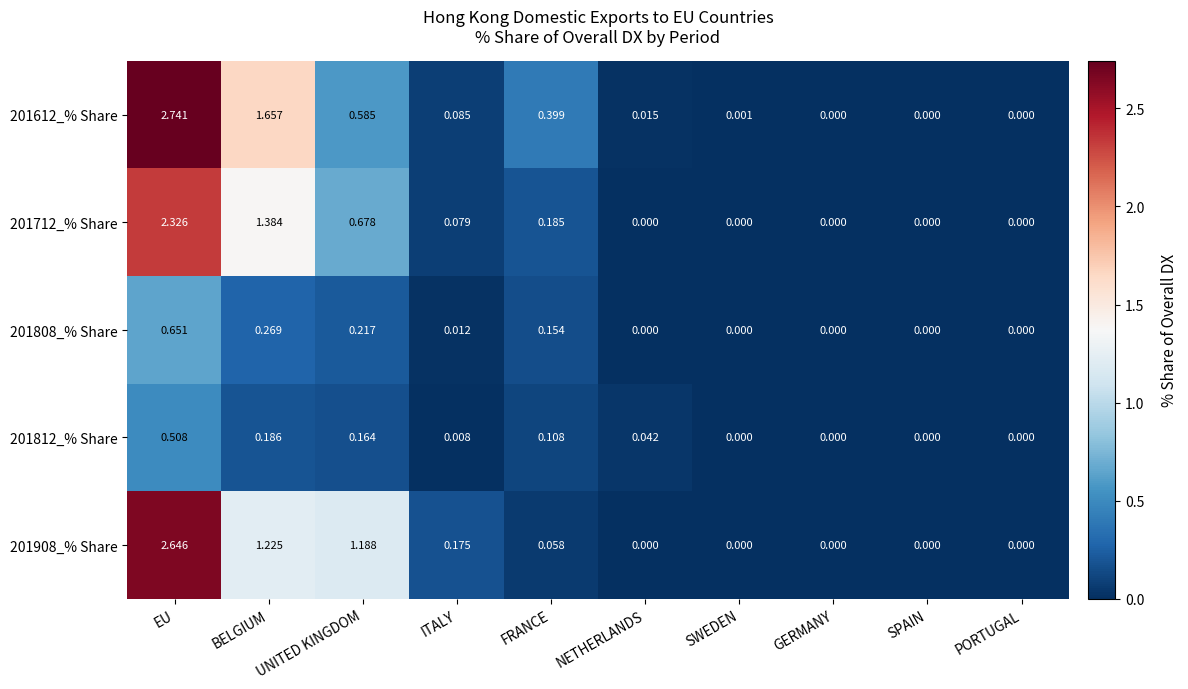

At which label does 201712_% Share reach its peak?

EU